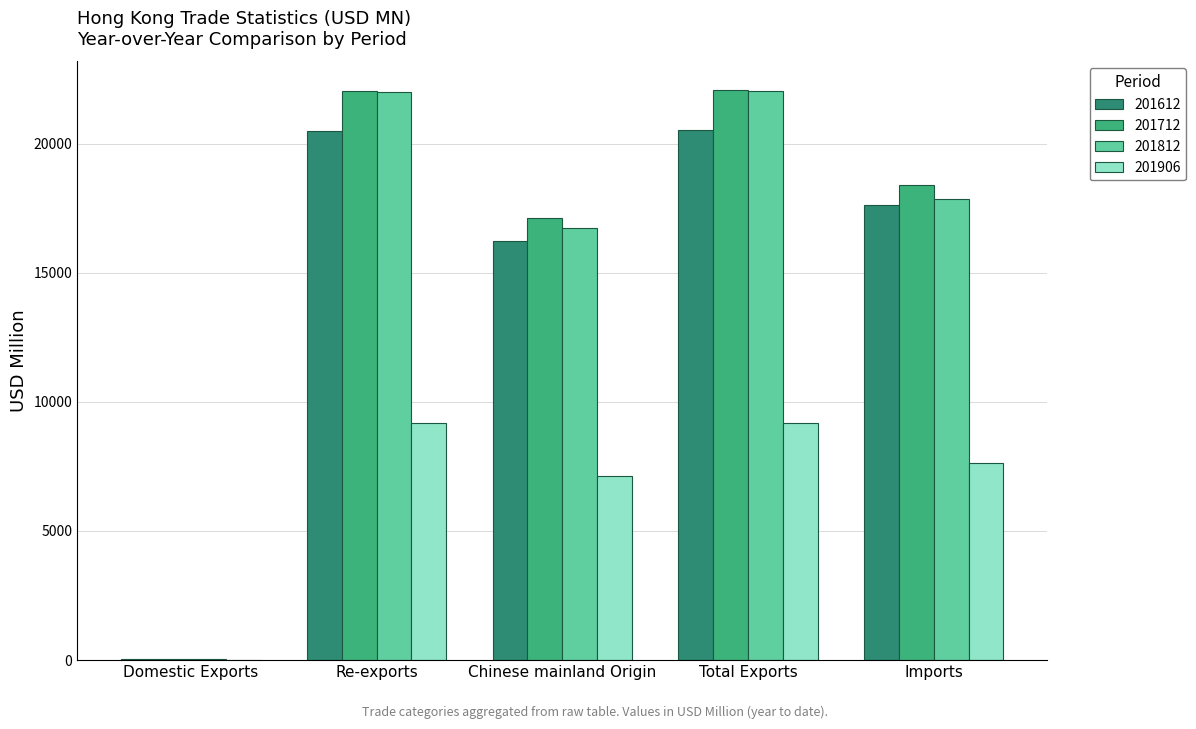

What are all the series names shown in the legend?

201612, 201712, 201812, 201906